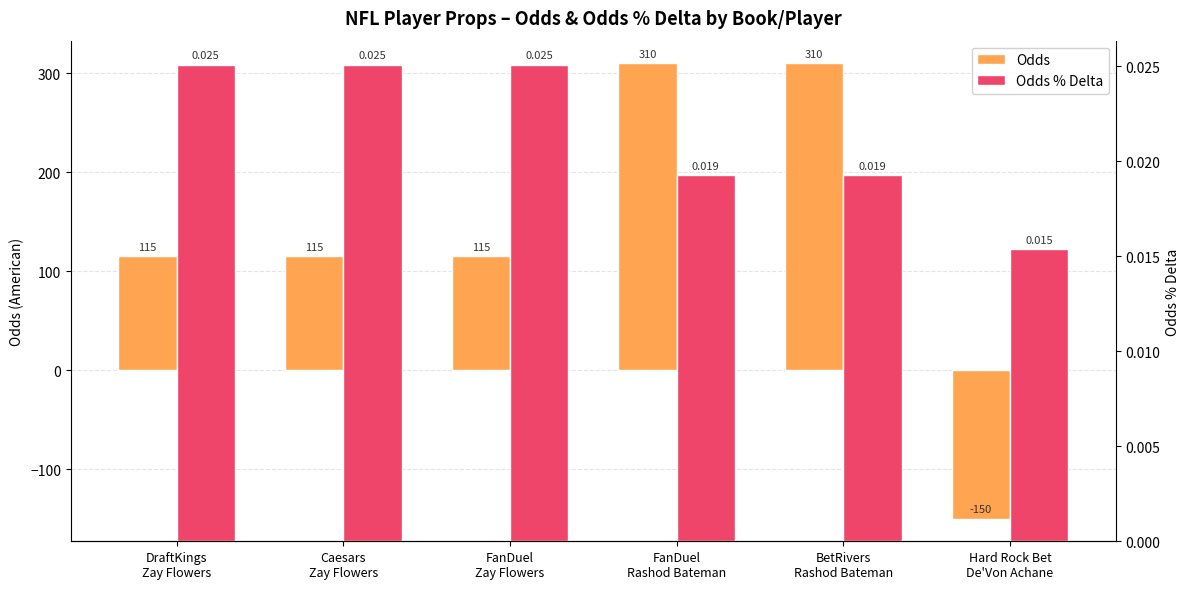

Which series changed the most between FanDuel
Rashod Bateman and Hard Rock Bet
De'Von Achane?

Odds